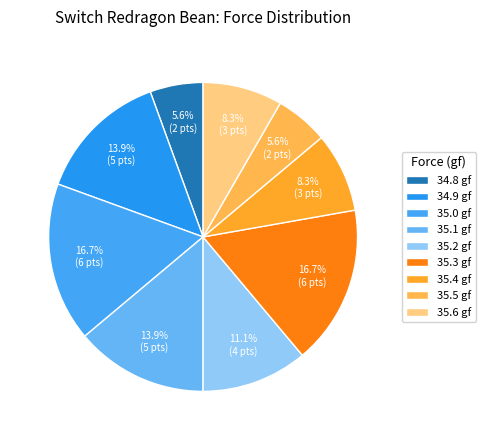

How many slices are in this pie chart?

9